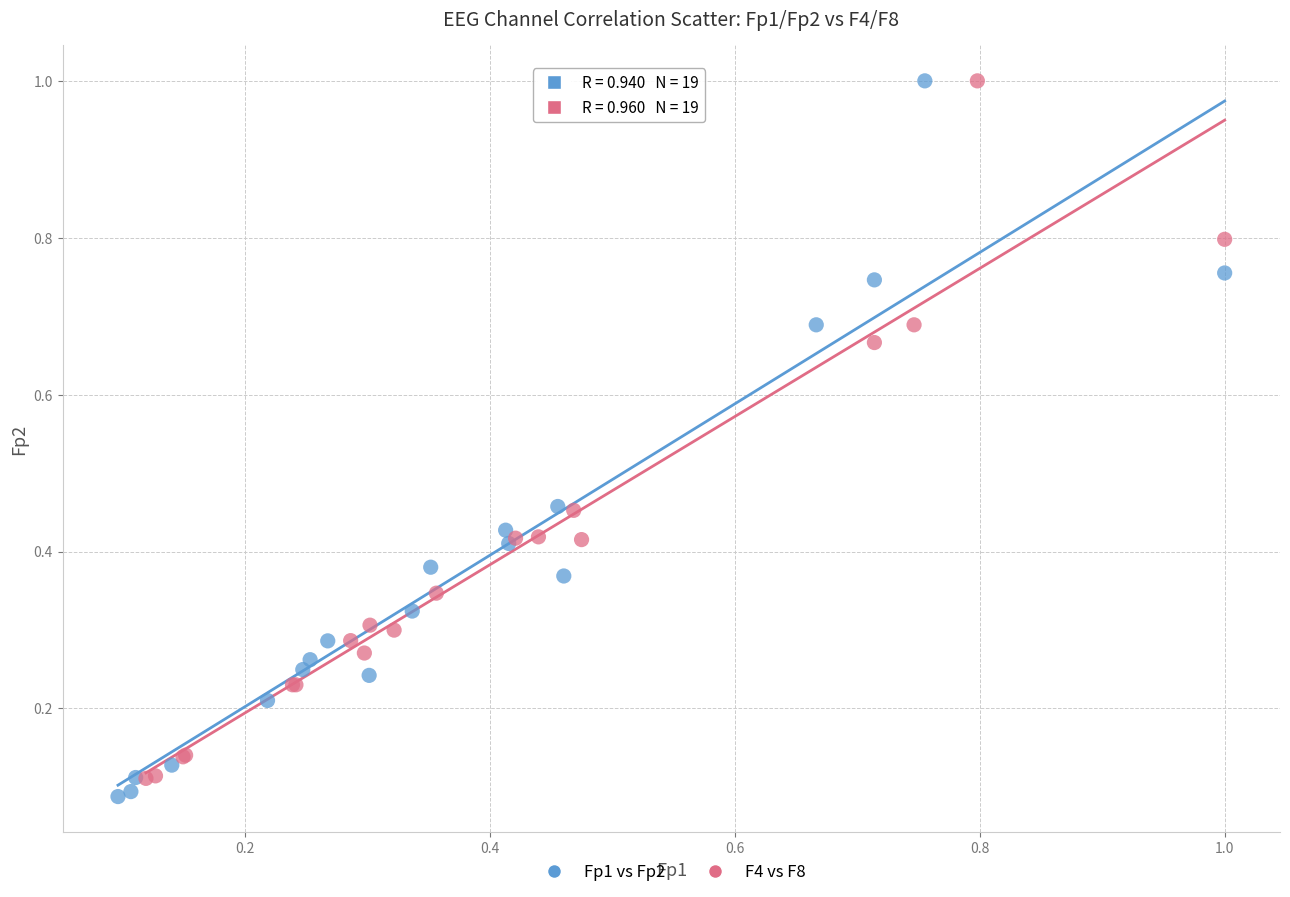

What are all the series names shown in the legend?

Fp1 vs Fp2, F4 vs F8